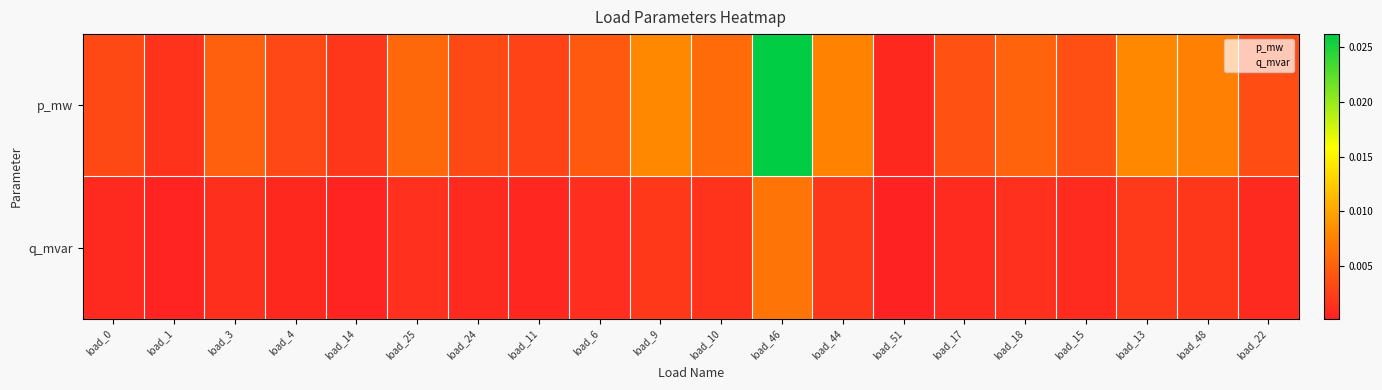

Between load_51 and load_22, which series saw the biggest shift?

p_mw